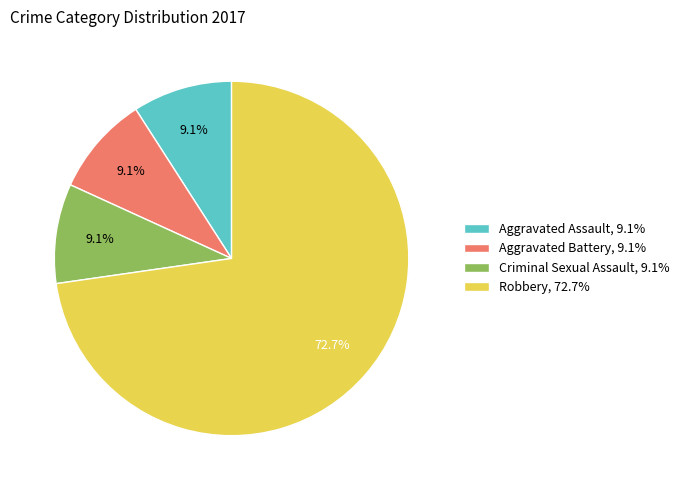

To the nearest percent, what is the difference between the largest and smallest slice percentages?

64%